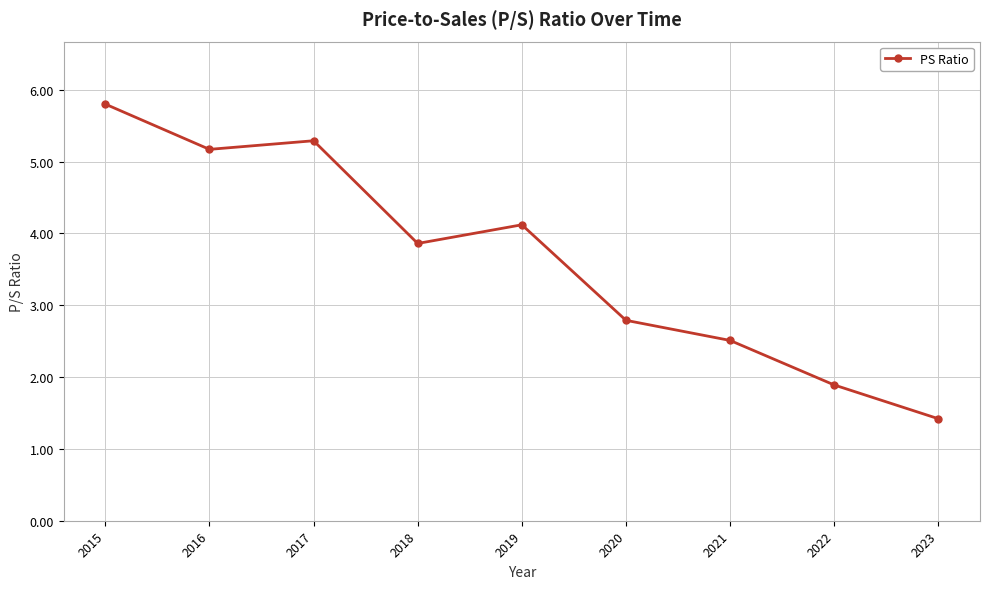

The chart shows a value of 1.1 at 2022. True or false?

False